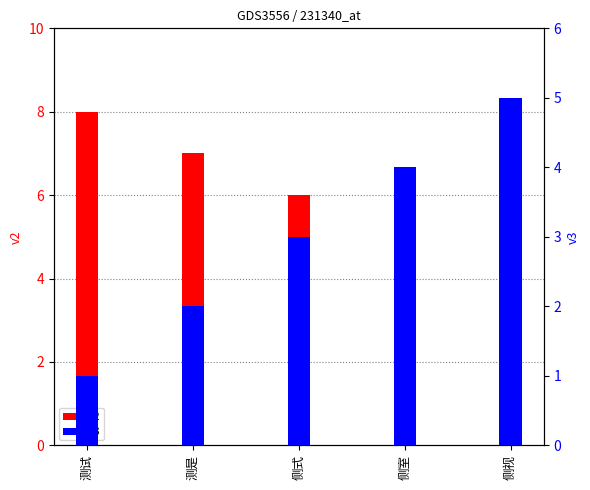

What is the label of the 4th bar from the left?

侧室